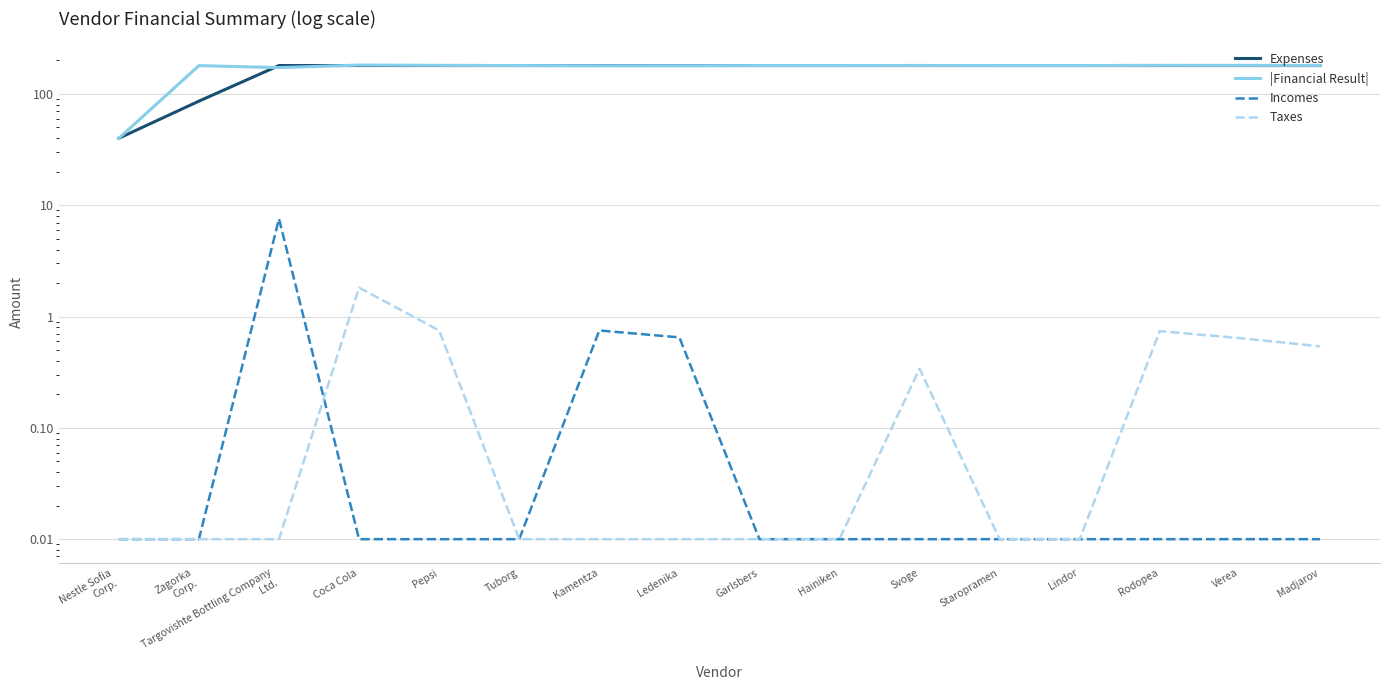

Which series changed the most between Coca Cola and Madjarov?

|Financial Result|